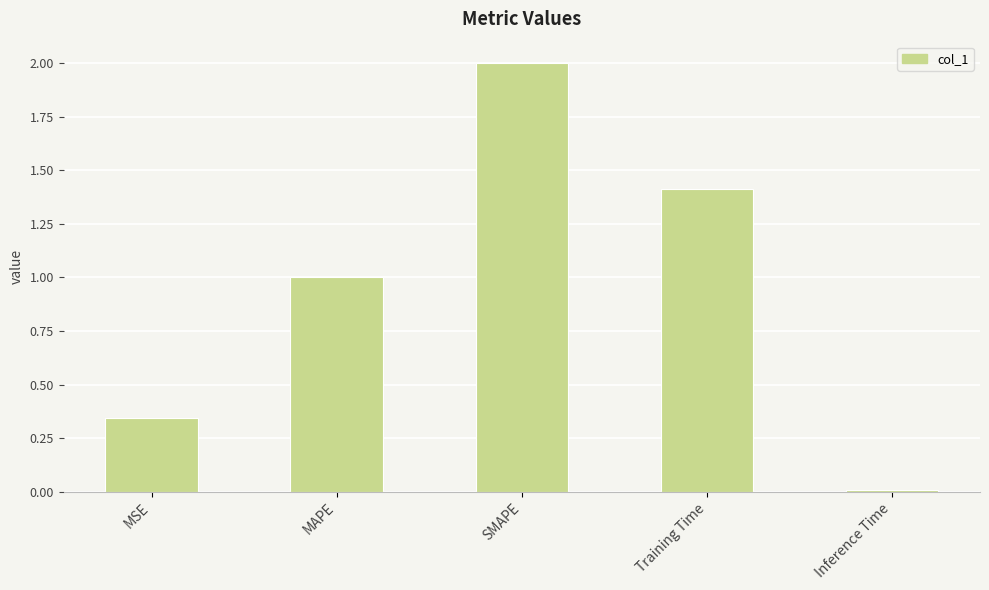

List the labels in order of value, largest first.

SMAPE, Training Time, MAPE, MSE, Inference Time